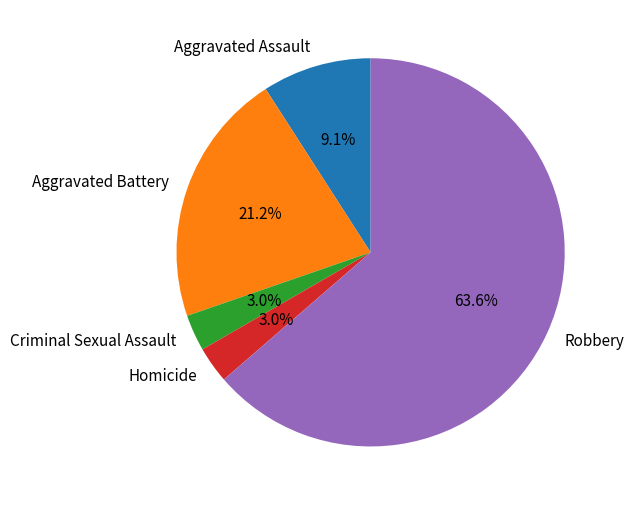

Approximately how many times larger is the value at Robbery compared to Aggravated Assault?

7.0